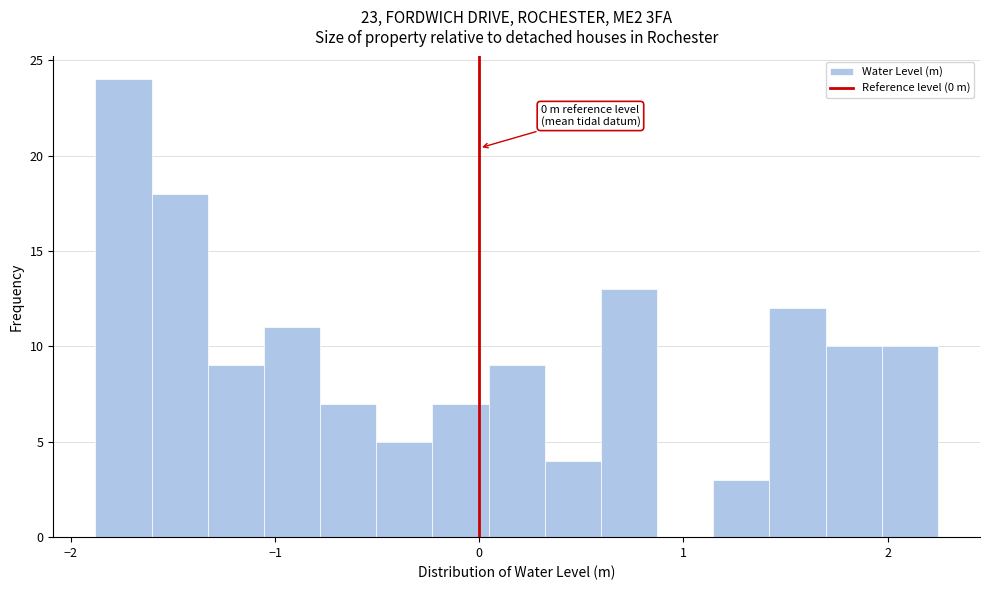

Read against the x-axis, roughly where is the centre of the tallest bar?

-1.7